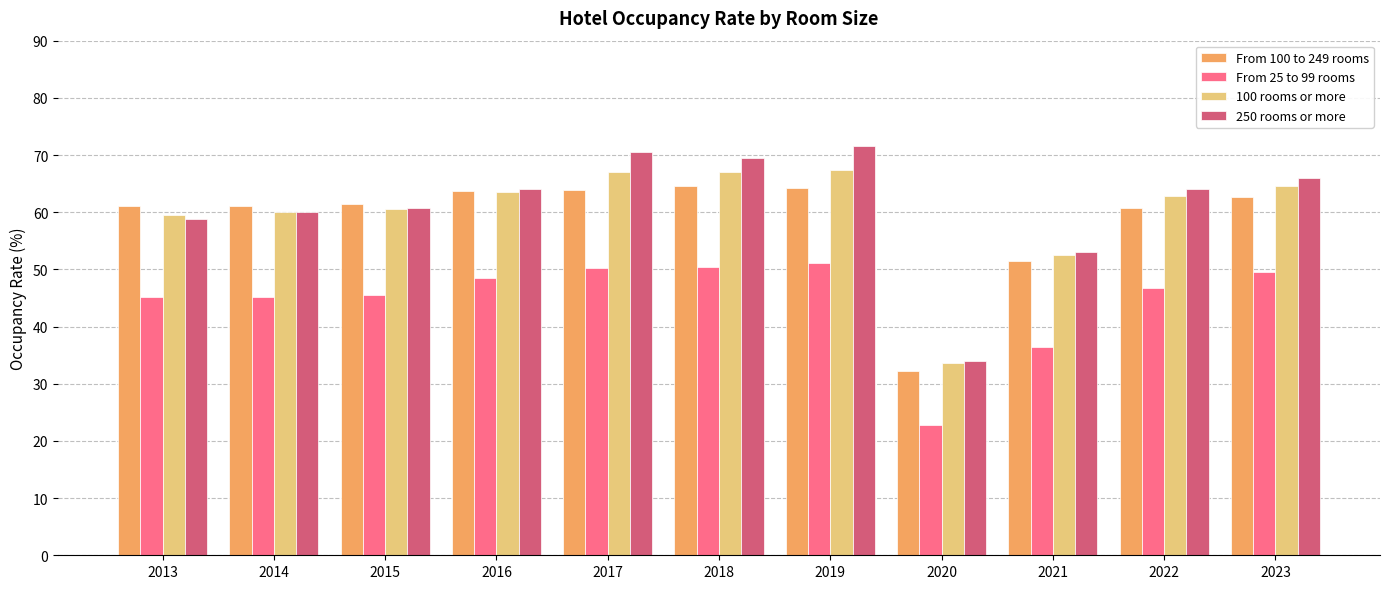

How many data points in From 25 to 99 rooms are less than 46?

5